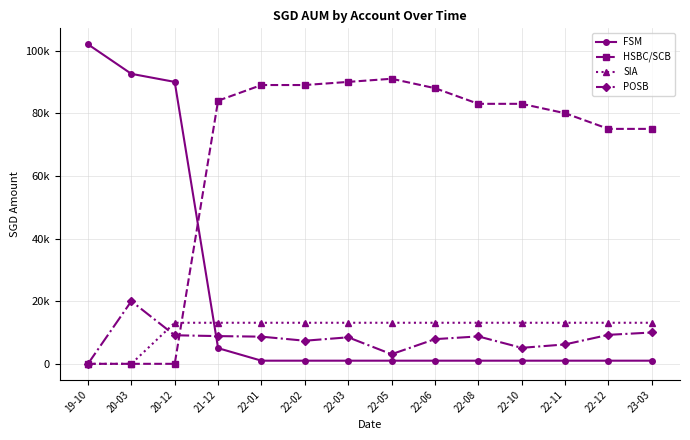

After their last crossing, which series has the higher values: HSBC/SCB or POSB?

HSBC/SCB